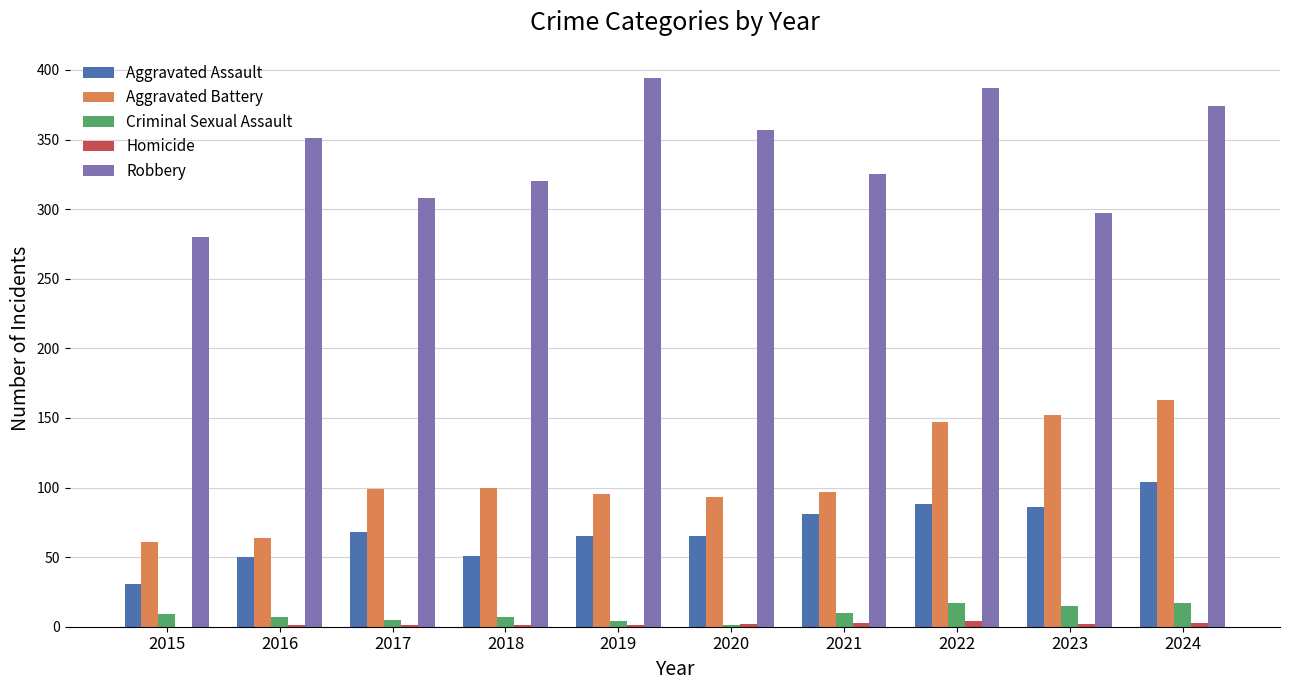

Which category has the highest value across all series?

2019